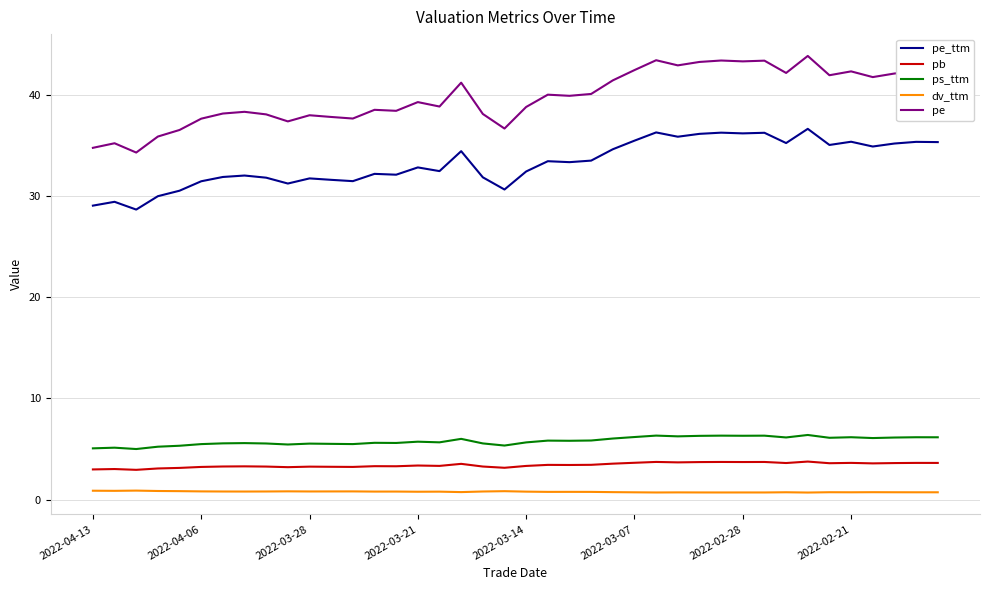

What are all the series names shown in the legend?

pe_ttm, pb, ps_ttm, dv_ttm, pe